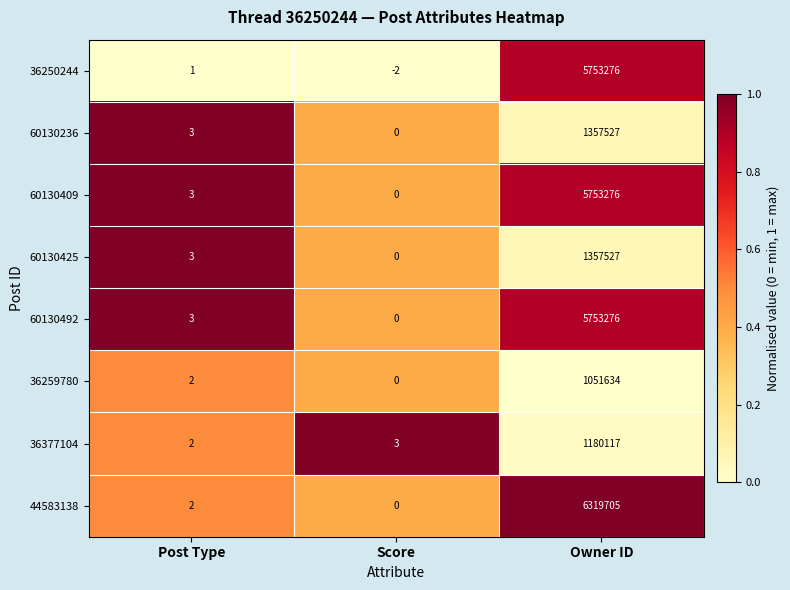

The 44583138 series shows 2 at Post Type. True or false?

True